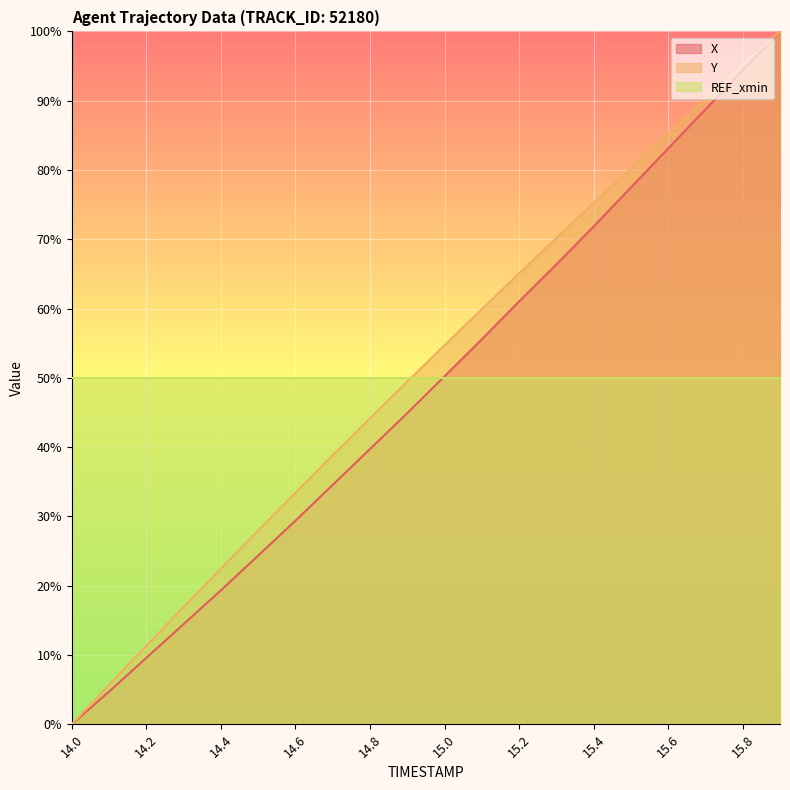

Rank the categories by X value from highest to lowest.

15.9, 15.8, 15.7, 15.6, 15.5, 15.4, 15.3, 15.2, 15.1, 15.0, 14.9, 14.8, 14.7, 14.6, 14.5, 14.4, 14.3, 14.2, 14.1, 14.0